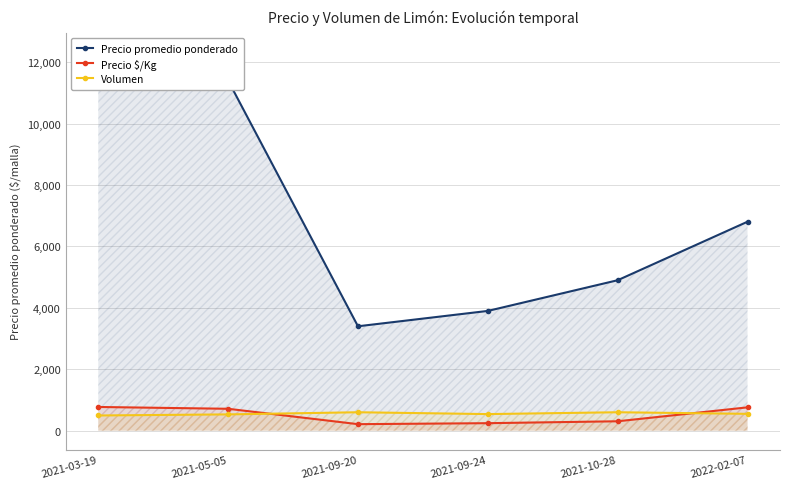

Which series has the largest range (max minus min)?

Precio promedio ponderado